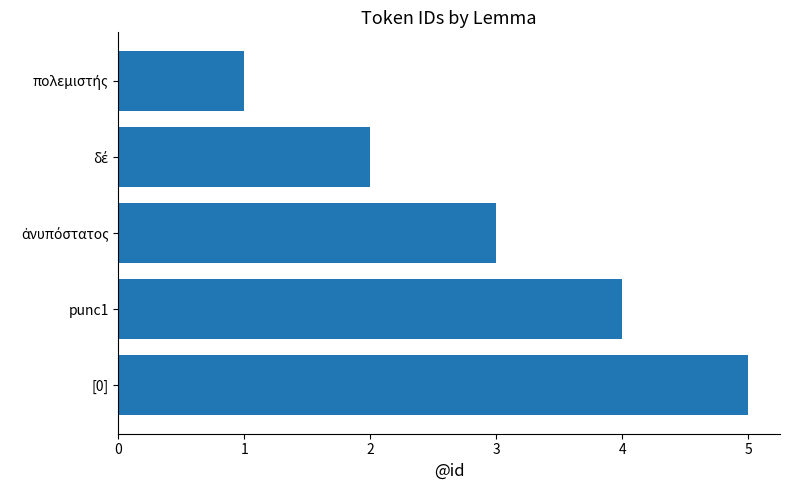

What is the difference between the maximum and second lowest values?

3